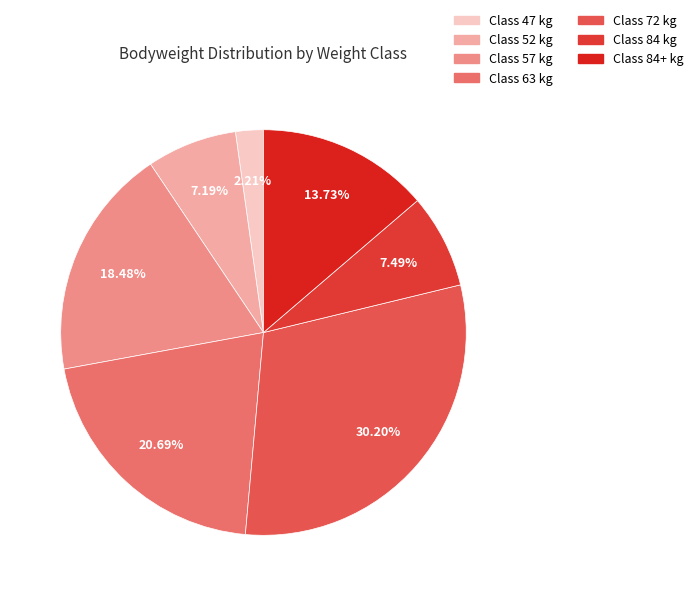

Which slice is the largest?

Class 72 kg